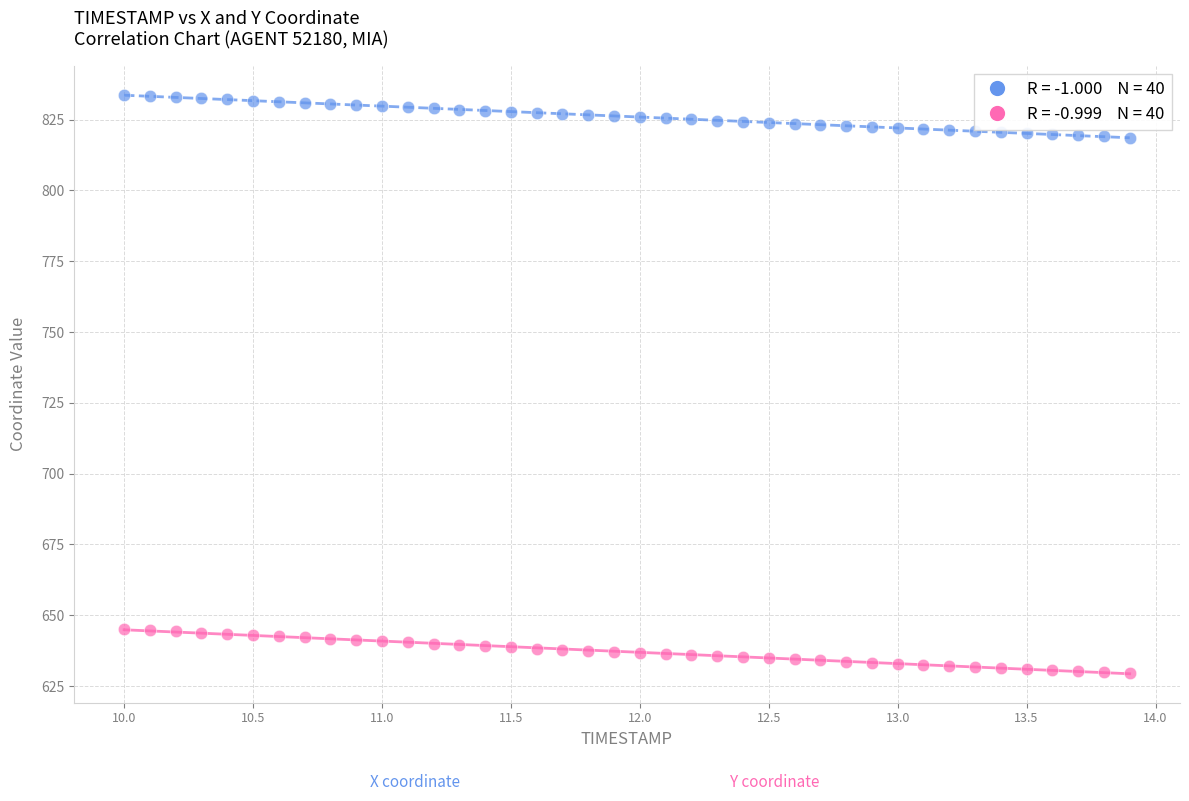

Across all data points, what is the range of X values (max minus min)?

3.9